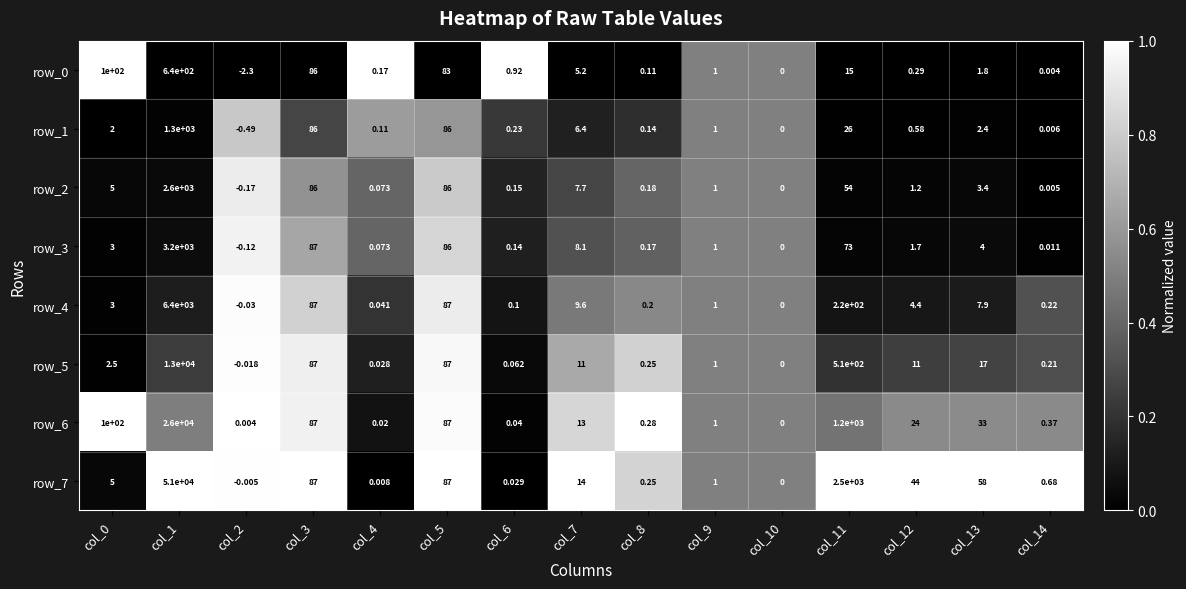

What is the difference between the second highest and minimum values in the row_6 series?

1200.0